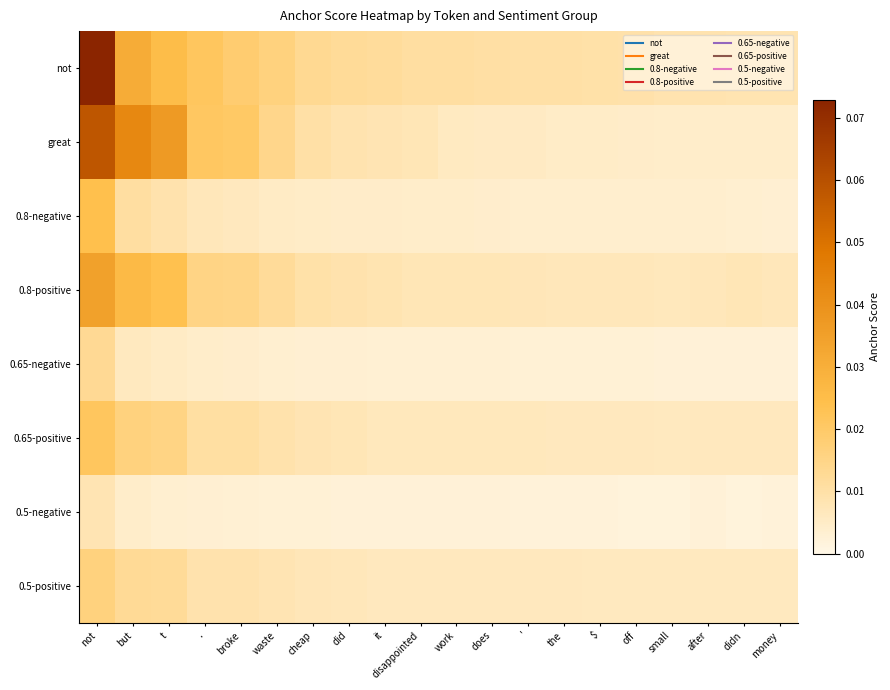

How many distinct data groups are displayed?

8